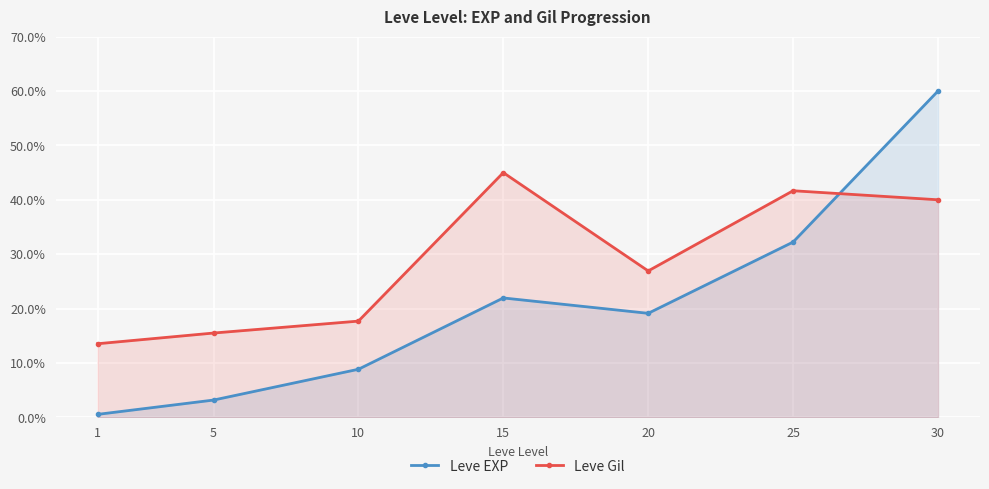

What are all the series names shown in the legend?

Leve EXP, Leve Gil